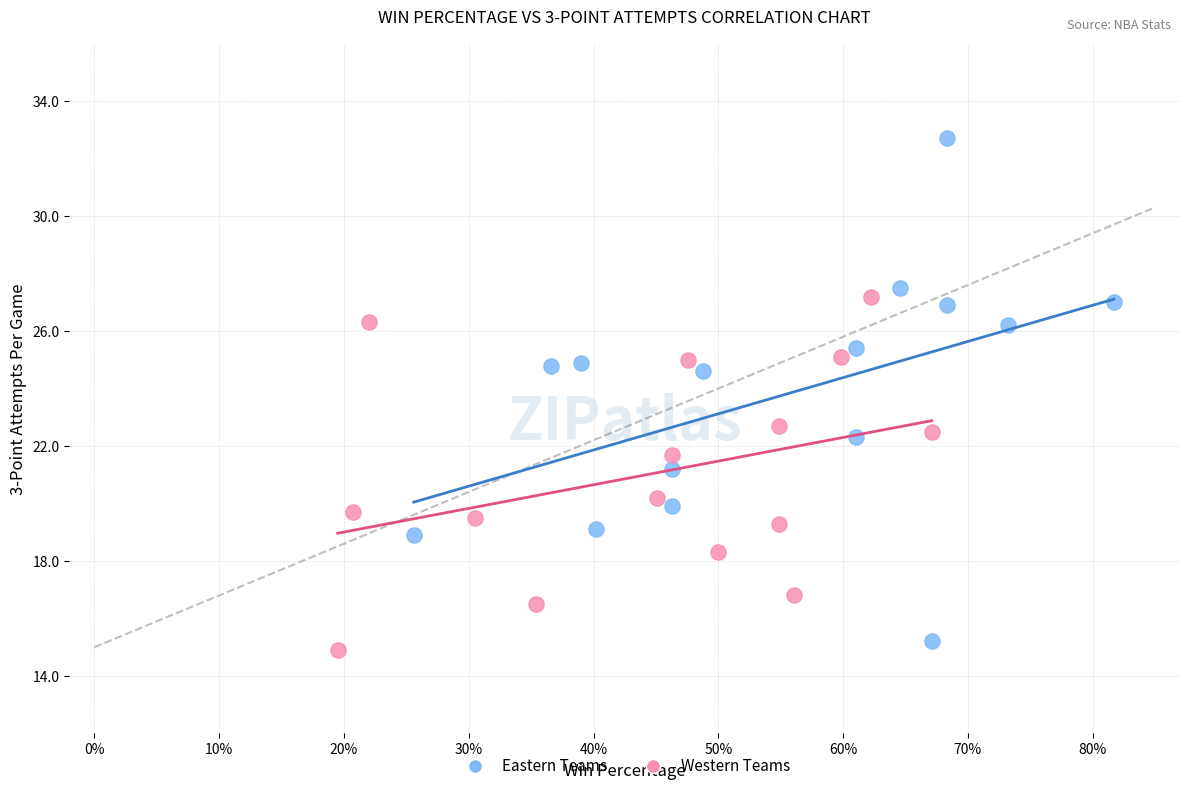

Which series contains the highest Y value?

Eastern Teams